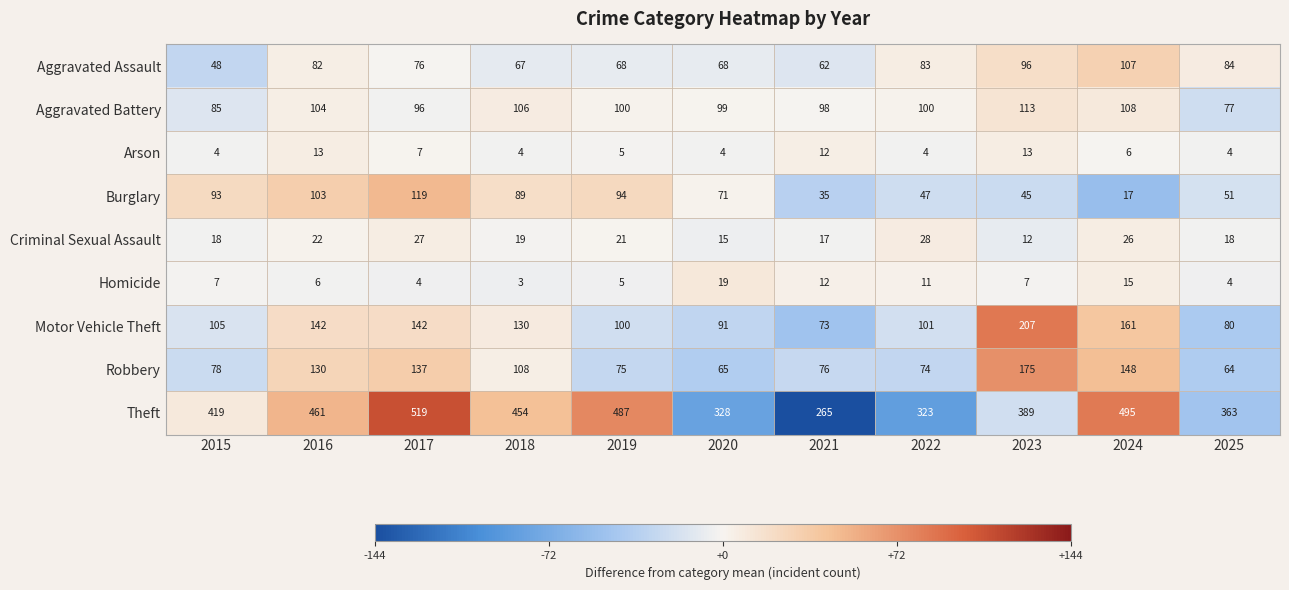

Which series has the largest range (max minus min)?

Theft